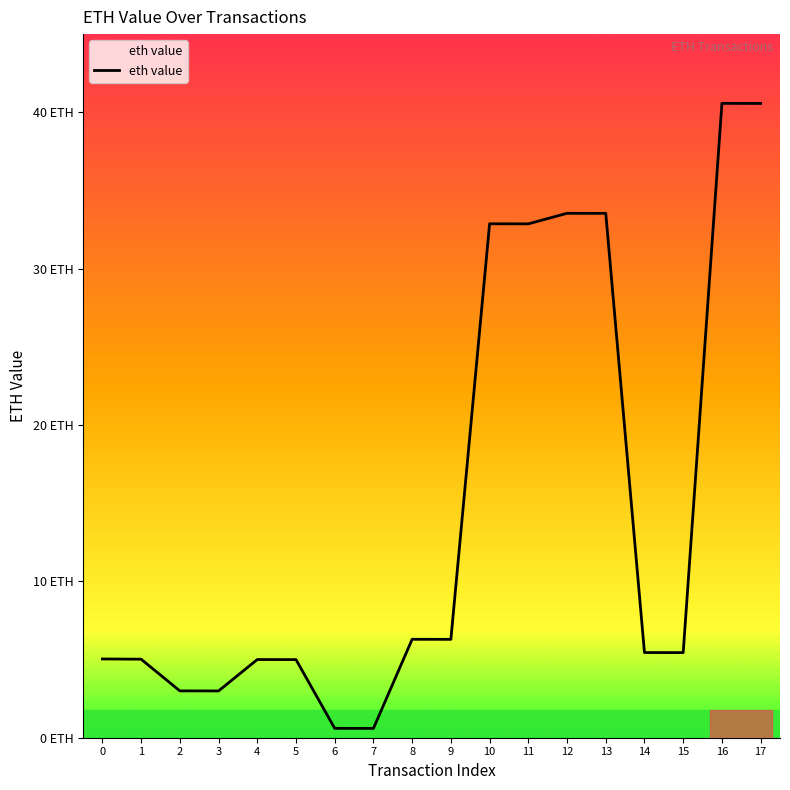

At which category does the data reach its first local peak?

4